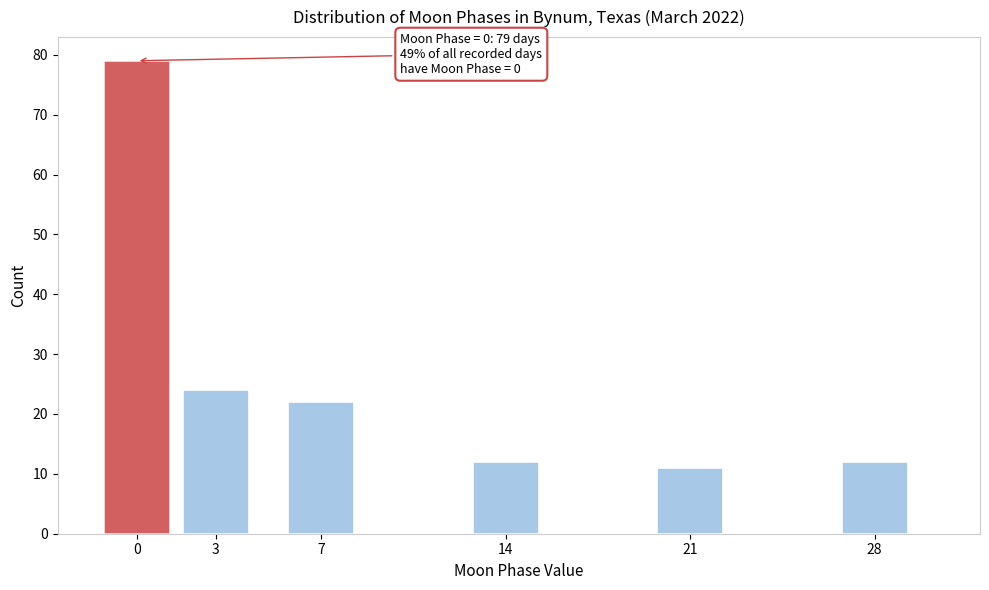

Reading left to right, transcribe all the data shown in this chart.

79	24	22	12	11	12